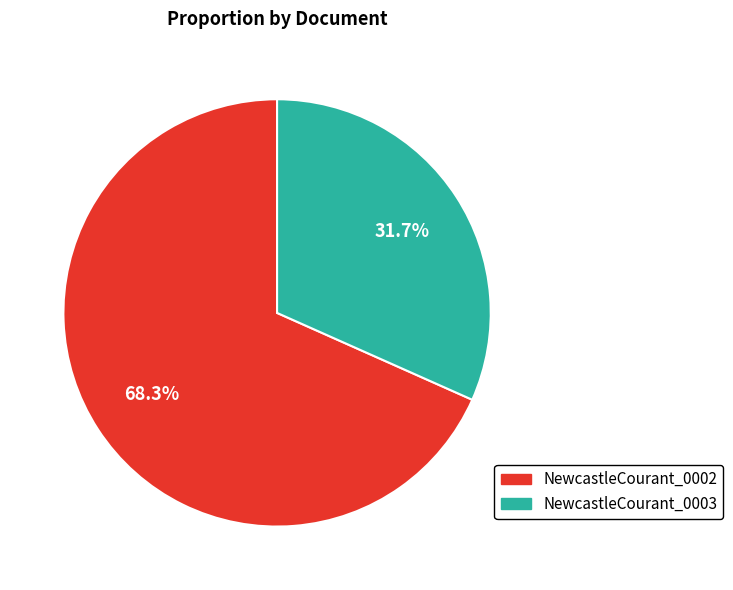

Is there any slice that represents more than half of the pie?

Yes